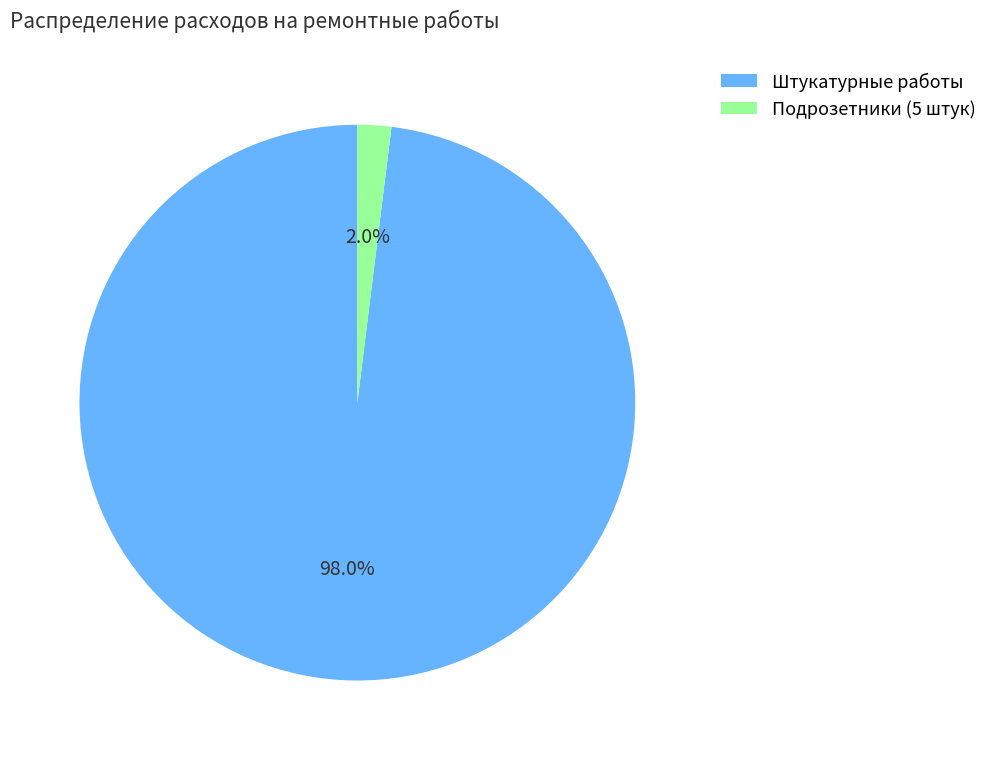

Which slice is the smallest?

Подрозетники (5 штук)